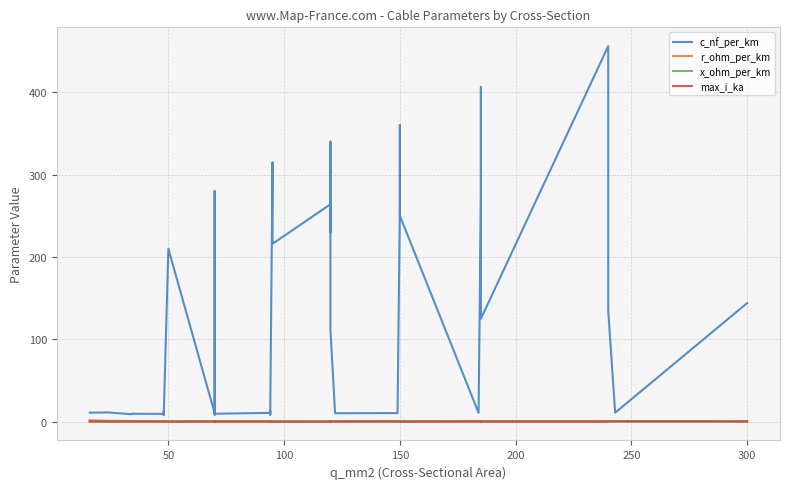

True or false: x_ohm_per_km and c_nf_per_km intersect in this chart.

False